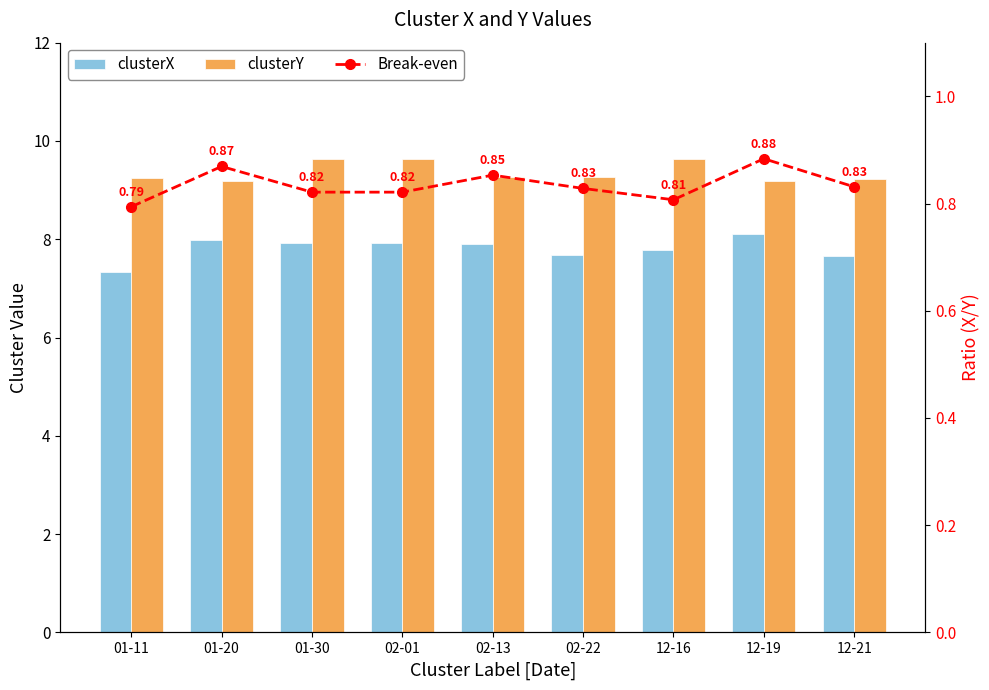

What is the spread (max minus min) of values at 12-16?

8.8